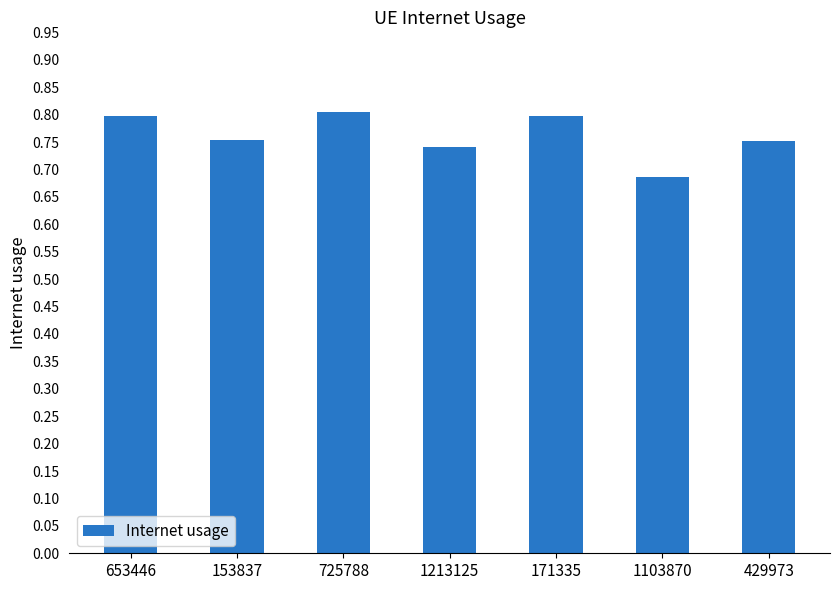

What is the label of the 7th bar from the right?

653446